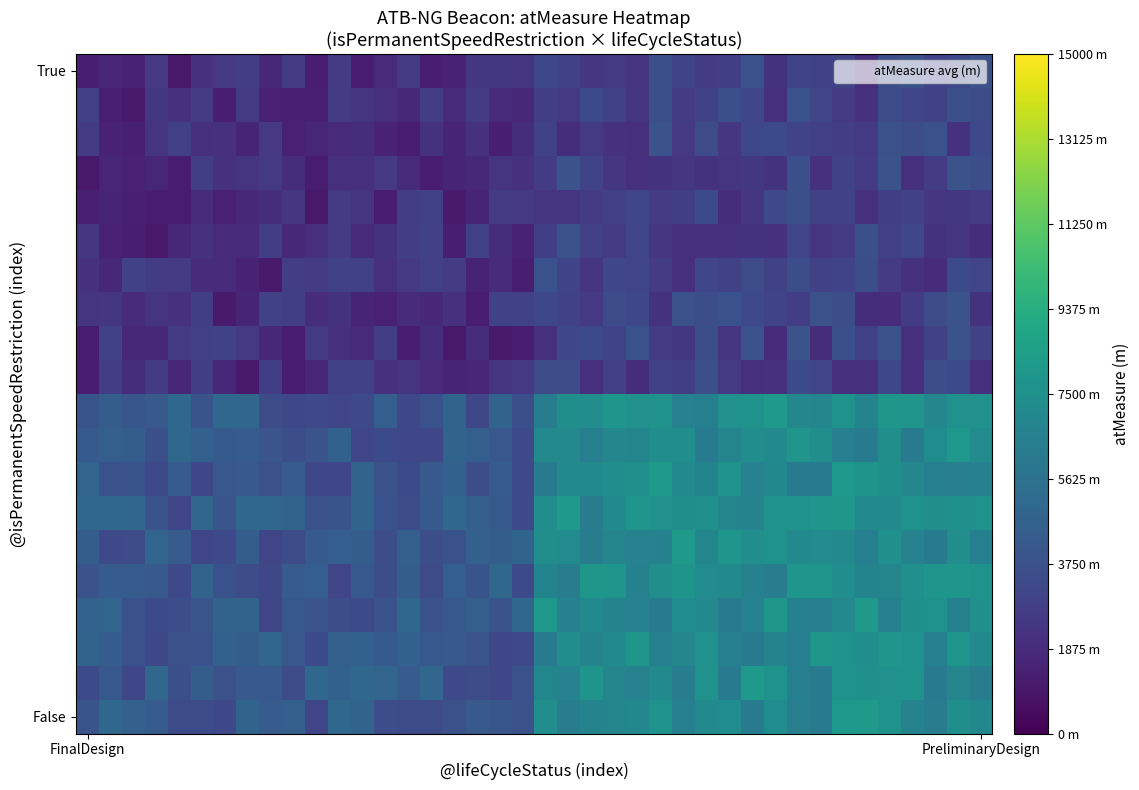

Count the number of data series in this chart.

20